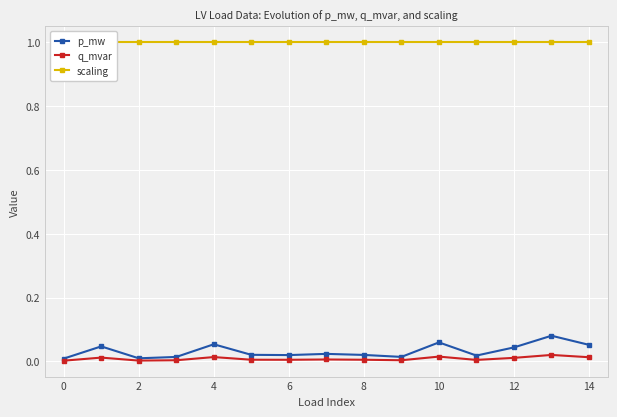

Is it true that q_mvar equals 0.0 at 6?

True